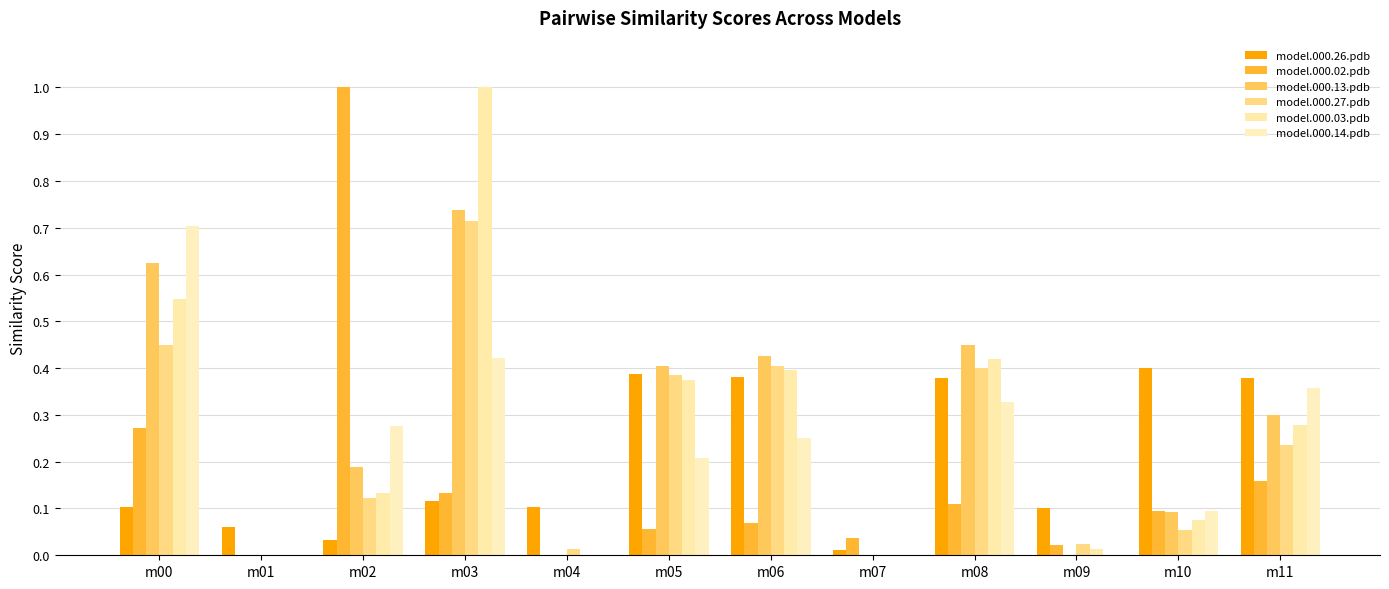

What is the sum of all model.000.27.pdb values?

2.8